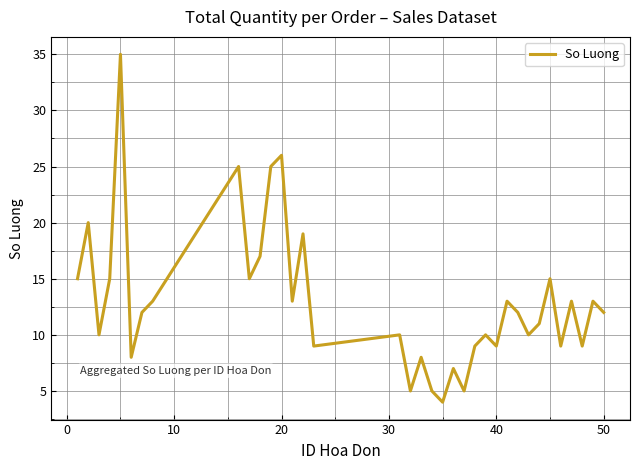

What is the difference between the maximum and minimum values?

31